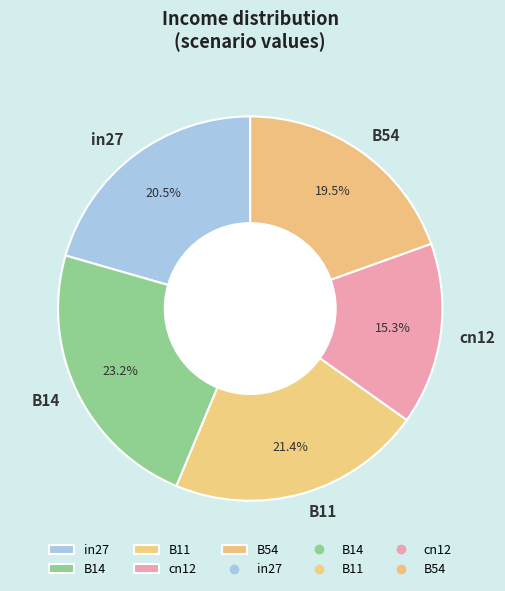

Is the sum of cn12 and B11 greater than half?

No